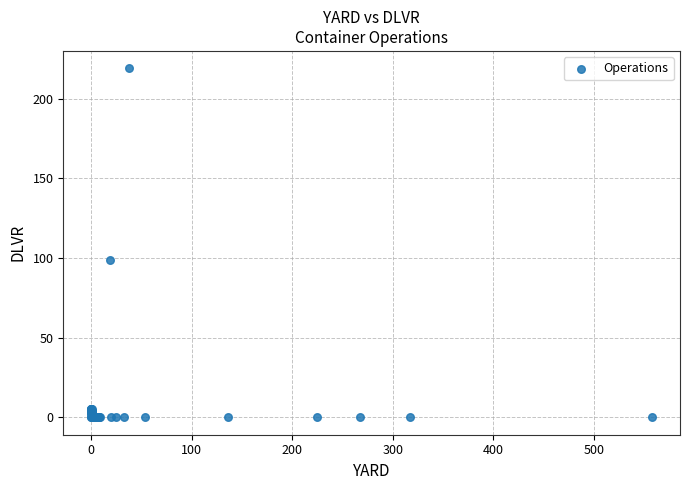

What Y value in the scatter plot is closest to 109?

99